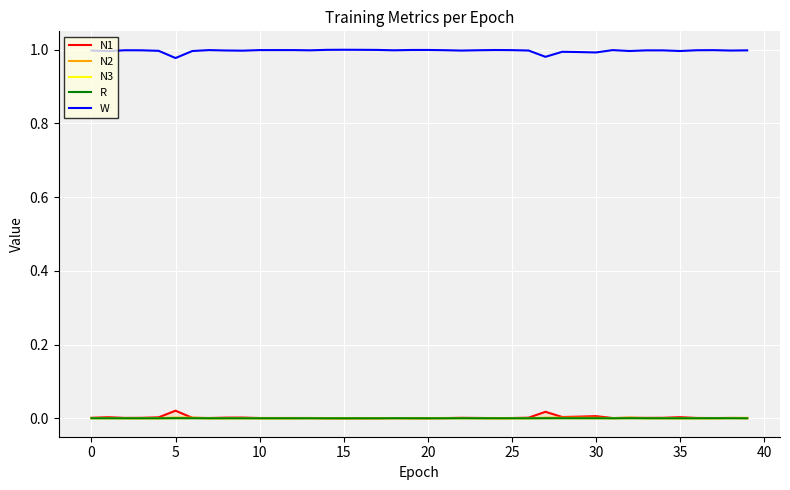

True or false: W and N3 cross at least once.

False